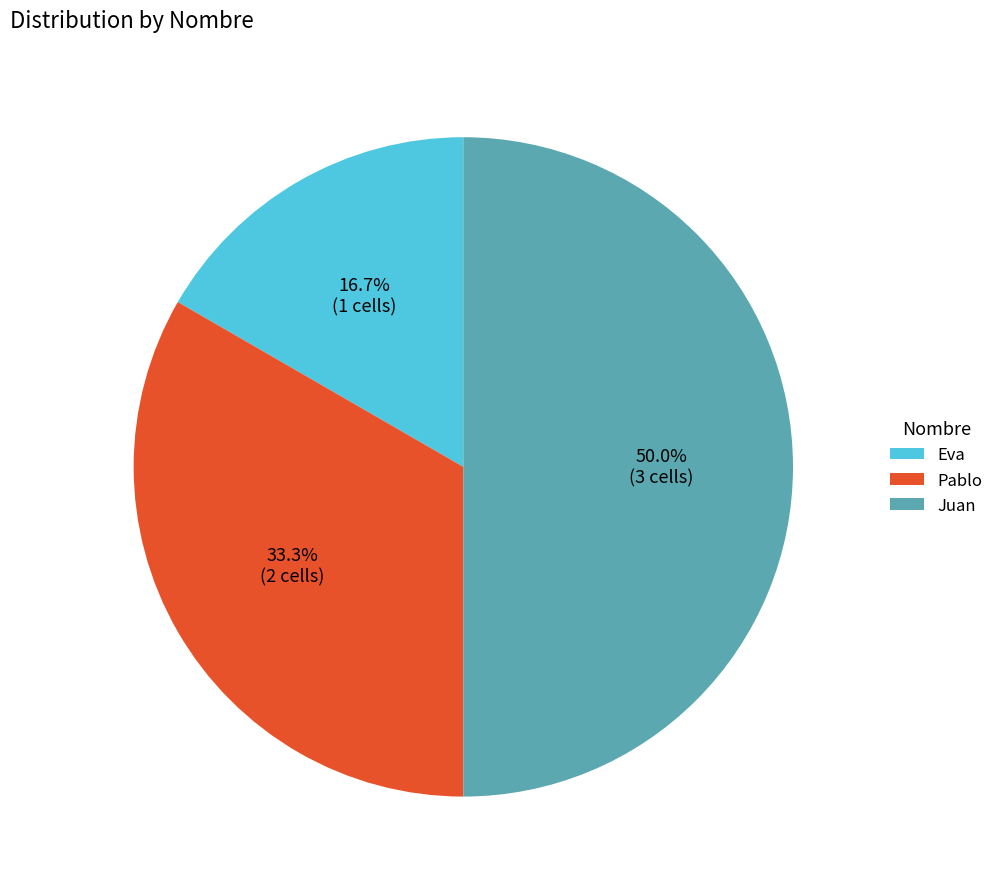

Which slice is the smallest?

Eva